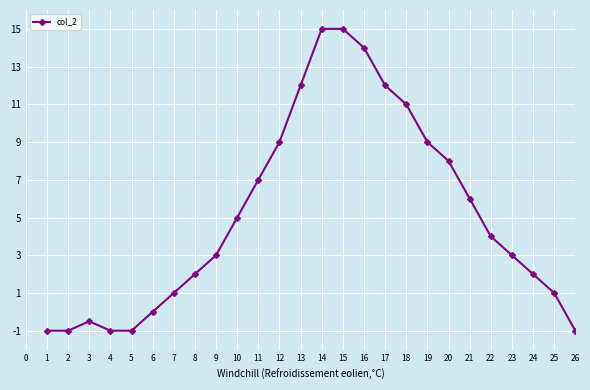

What is the change in value from 9 to 24?

-1.0